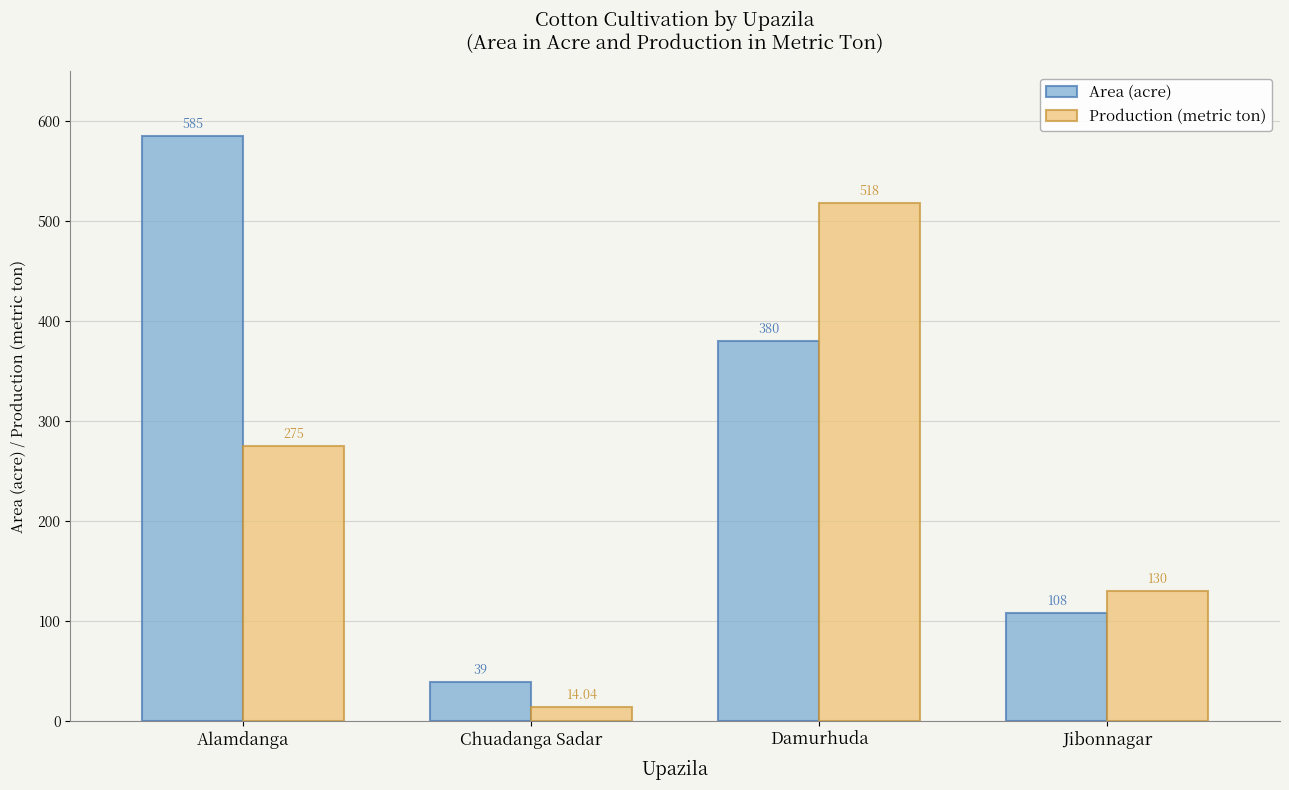

At which label does Production (metric ton) reach its peak?

Damurhuda